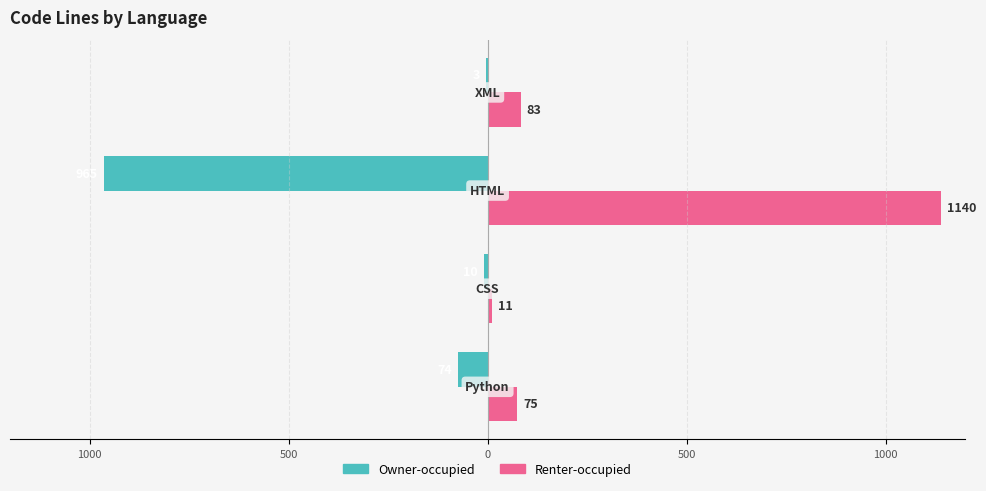

Rank the series by their maximum value, from highest to lowest.

Renter-occupied, Owner-occupied